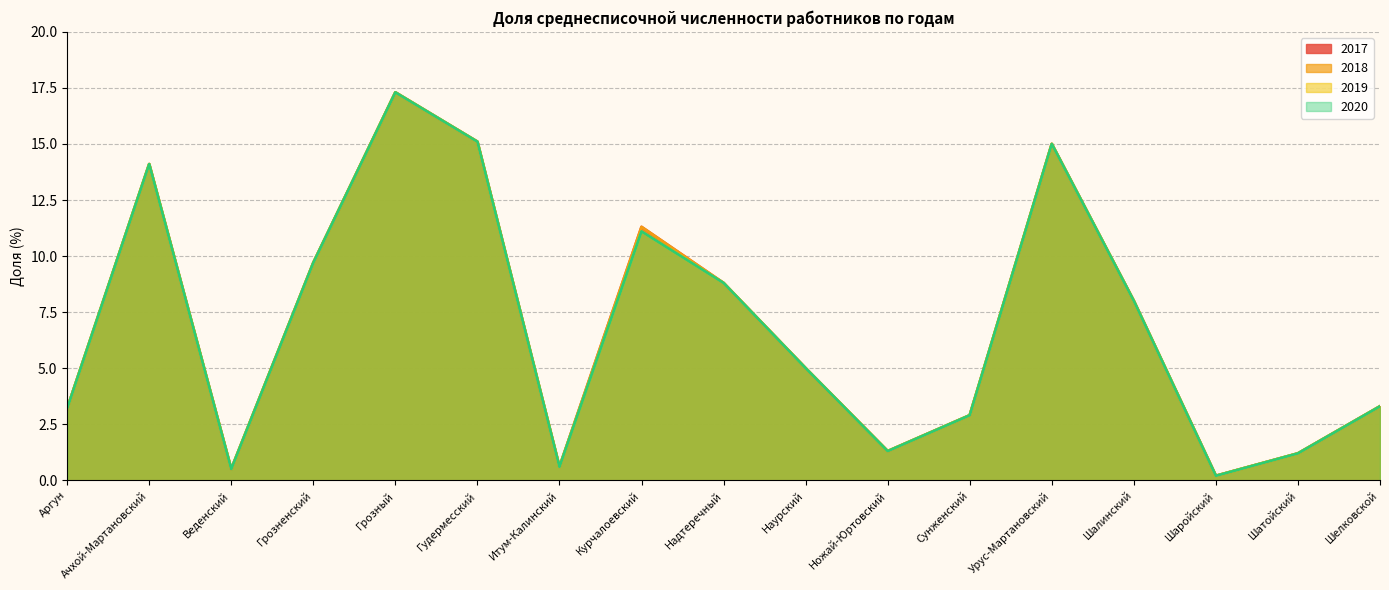

Reading right to left, what are all the values shown in this chart?

2017: Шелковской=3.3	Шатойский=1.2	Шаройский=0.2	Шалинский=8.0	Урус-Мартановский=15.0	Сунженский=2.9	Ножай-Юртовский=1.3	Наурский=5.0	Надтеречный=8.8	Курчалоевский=11.3	Итум-Калинский=0.6	Гудермесский=15.1	Грозный=17.3	Грозненский=9.7	Веденский=0.5	Ачхой-Мартановский=14.1	Аргун=3.2
2018: Шелковской=3.3	Шатойский=1.2	Шаройский=0.2	Шалинский=8.0	Урус-Мартановский=15.0	Сунженский=2.9	Ножай-Юртовский=1.3	Наурский=5.0	Надтеречный=8.8	Курчалоевский=11.3	Итум-Калинский=0.6	Гудермесский=15.1	Грозный=17.3	Грозненский=9.7	Веденский=0.5	Ачхой-Мартановский=14.1	Аргун=3.2
2019: Шелковской=3.3	Шатойский=1.2	Шаройский=0.2	Шалинский=8.0	Урус-Мартановский=15.0	Сунженский=2.9	Ножай-Юртовский=1.3	Наурский=5.0	Надтеречный=8.8	Курчалоевский=11.1	Итум-Калинский=0.6	Гудермесский=15.1	Грозный=17.3	Грозненский=9.7	Веденский=0.5	Ачхой-Мартановский=14.1	Аргун=3.2
2020: Шелковской=3.3	Шатойский=1.2	Шаройский=0.2	Шалинский=8.0	Урус-Мартановский=15.0	Сунженский=2.9	Ножай-Юртовский=1.3	Наурский=5.0	Надтеречный=8.8	Курчалоевский=11.1	Итум-Калинский=0.6	Гудермесский=15.1	Грозный=17.3	Грозненский=9.7	Веденский=0.5	Ачхой-Мартановский=14.1	Аргун=3.2